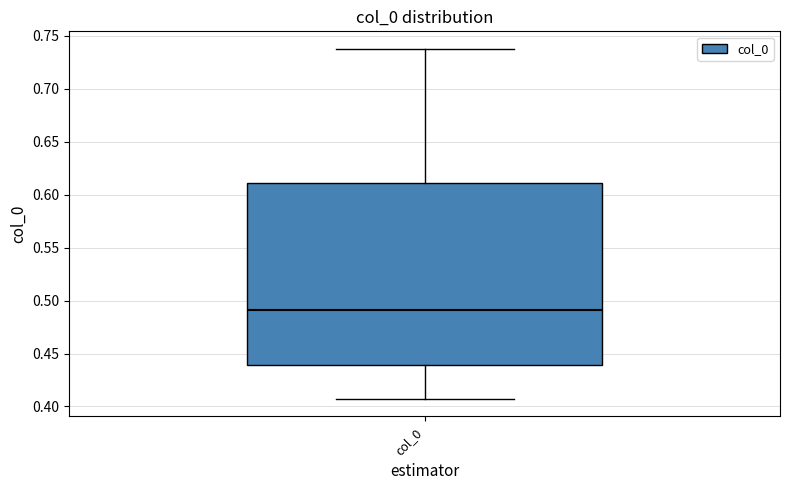

Read this box plot against the y-axis: the position of the median line, the range covered by the box, and the ends of both whiskers. The values are not printed on the chart, so give them approximately, as read against the axis.

median 0.490, box 0.440 to 0.610, whiskers 0.405 to 0.740